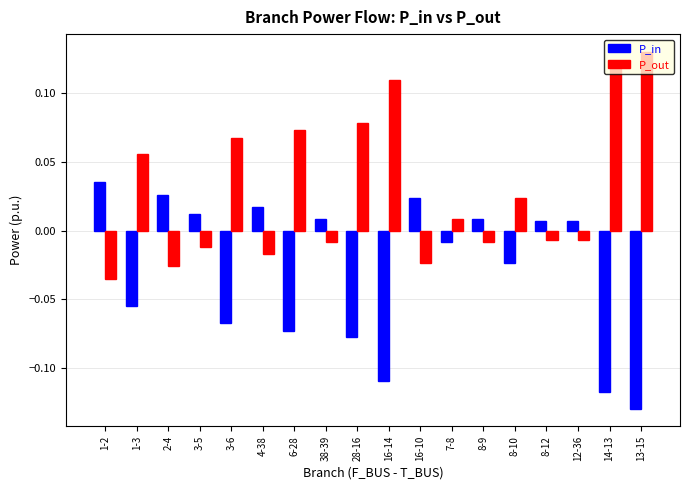

How many positive values does the P_out series have?

9